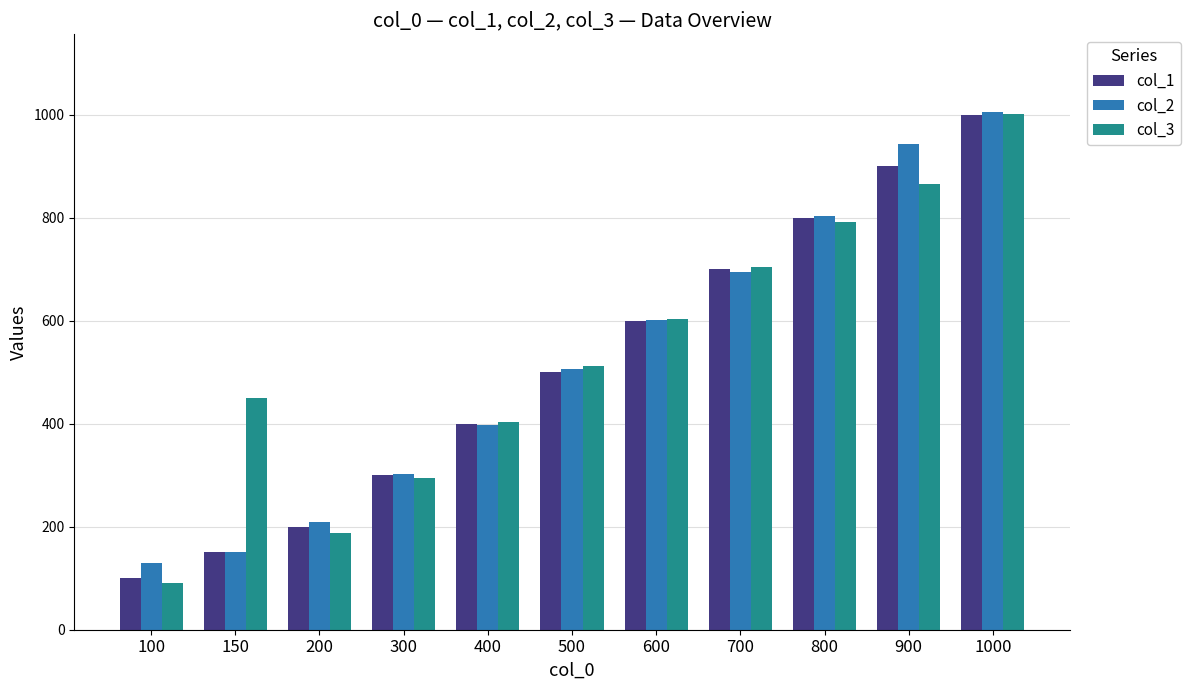

What is the sum of all col_1 values?

5650